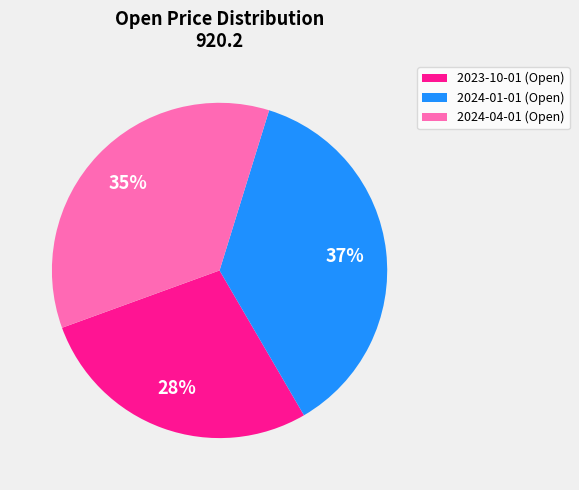

Is the sum of 2024-04-01 (Open) and 2023-10-01 (Open) greater than half?

Yes